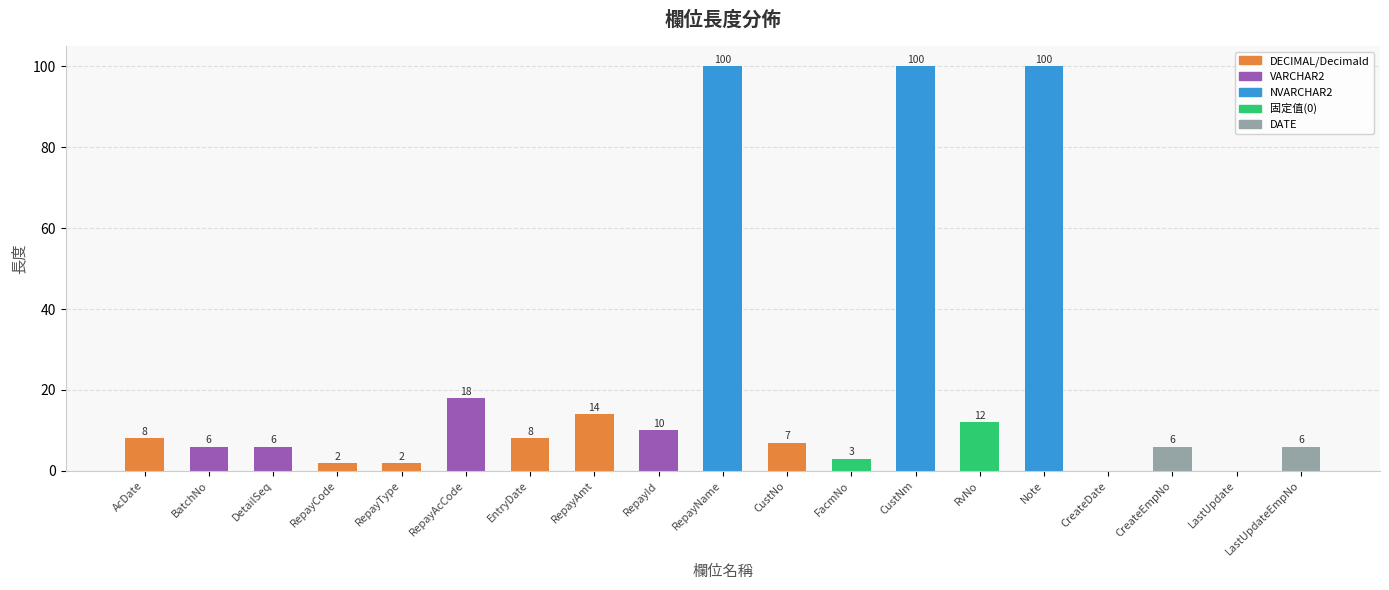

At which label does the data first exceed 7?

AcDate